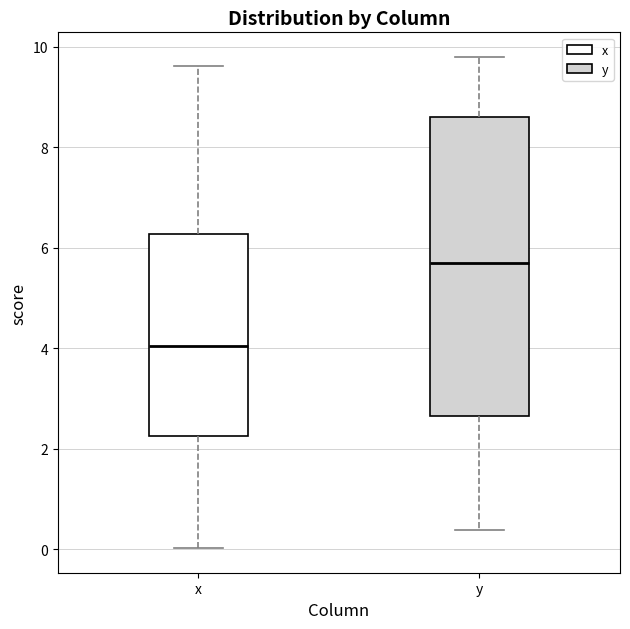

Reading left to right, read every box against the y-axis: the position of its median line, the range the box covers, and the ends of its whiskers. The values are not printed on the chart, so give them approximately, as read against the axis.

x: median 4.0, box 2.2 to 6.2, whiskers 0.0 to 9.6
y: median 5.6, box 2.6 to 8.6, whiskers 0.4 to 9.8